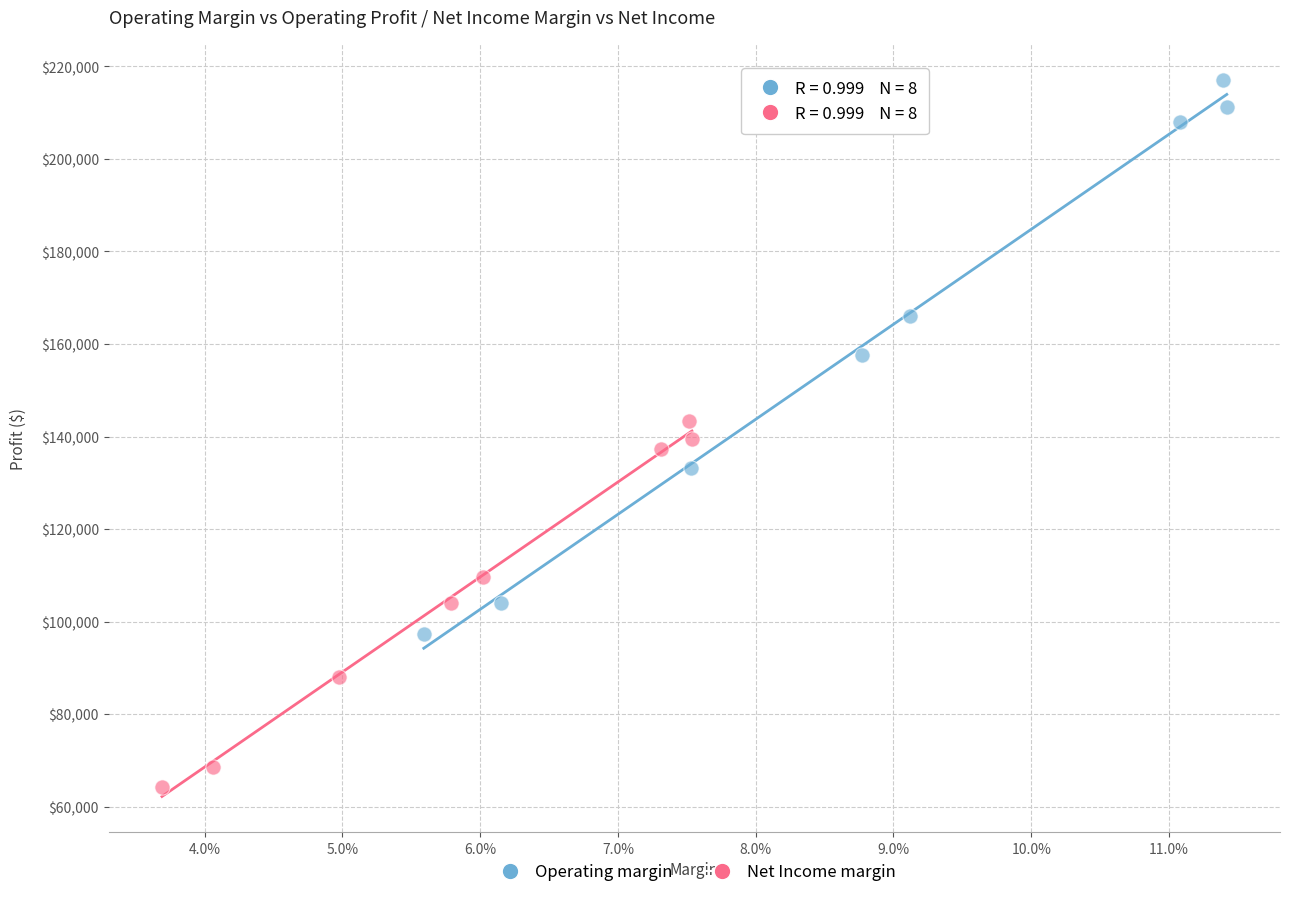

Which series contains the lowest Y value?

Net Income margin